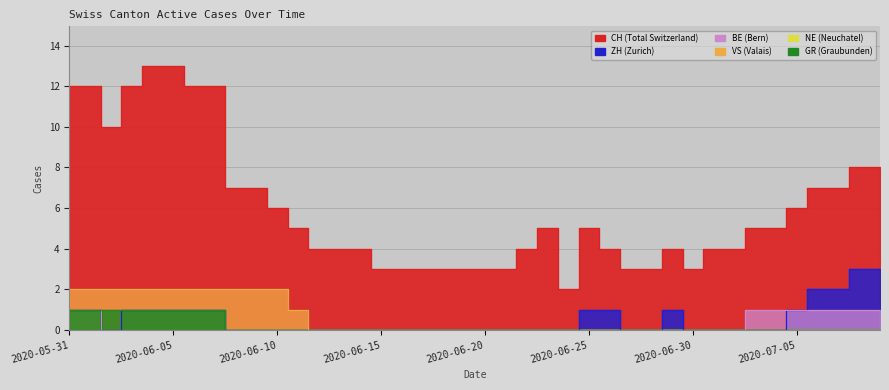

How many lines are shown in the chart?

5